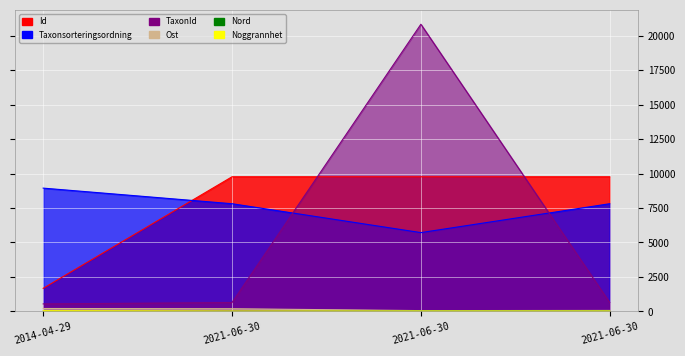

What is the sum of the TaxonId values at 2021-06-30 and 2014-04-29?

1189.5